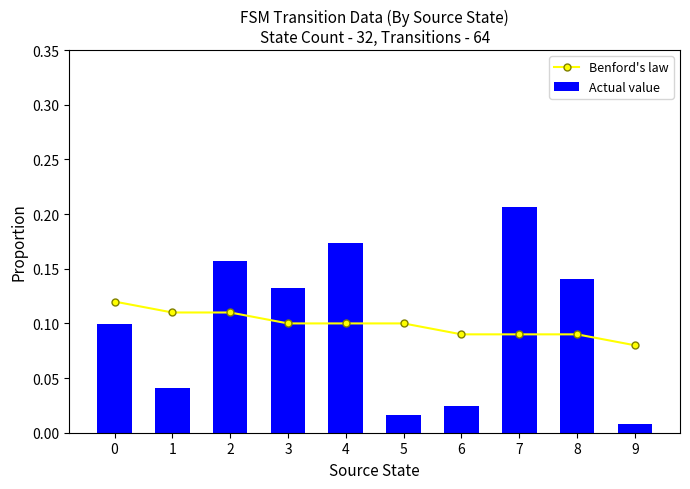

Count the Benford's law values in the range 0 to 1.

10